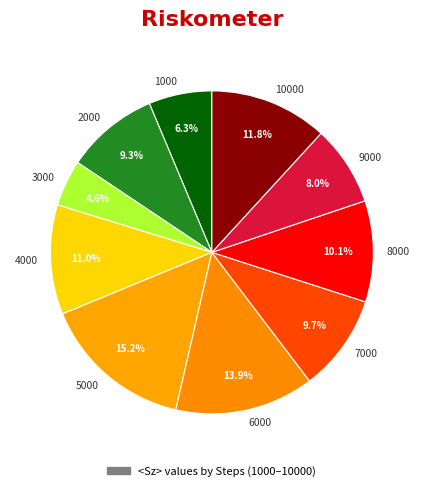

Is there a majority slice in this chart?

No